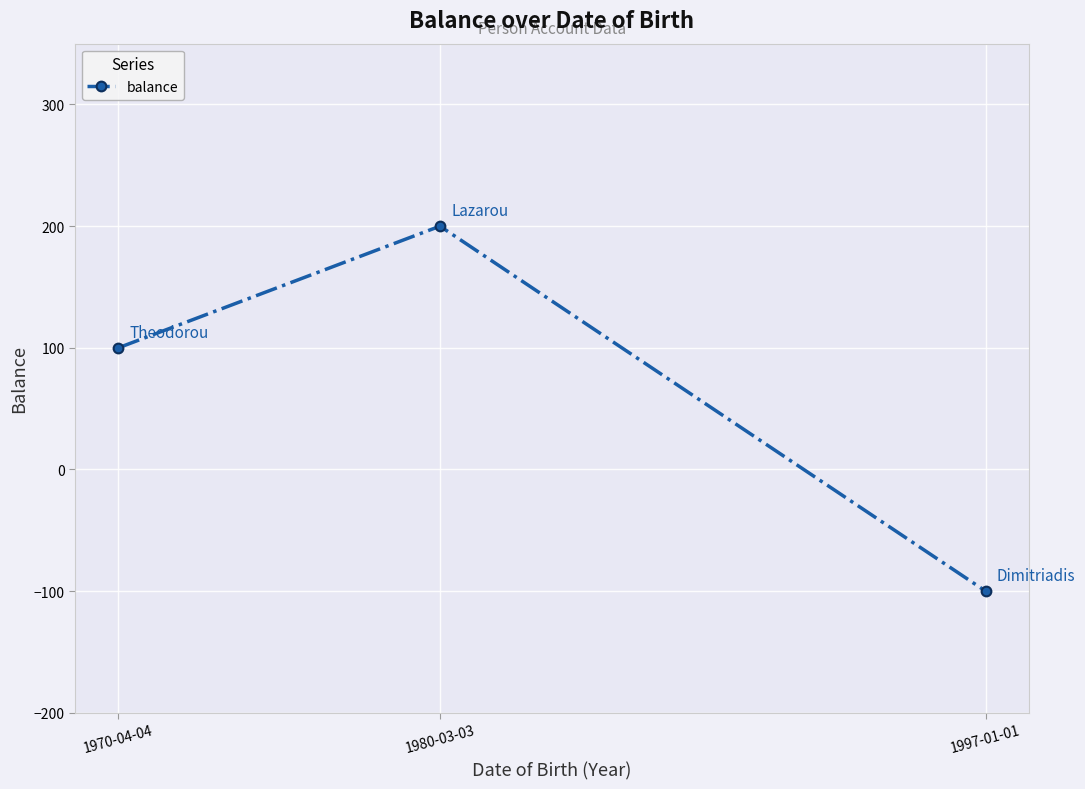

What is the label of the 2nd point from the left?

1980-03-03